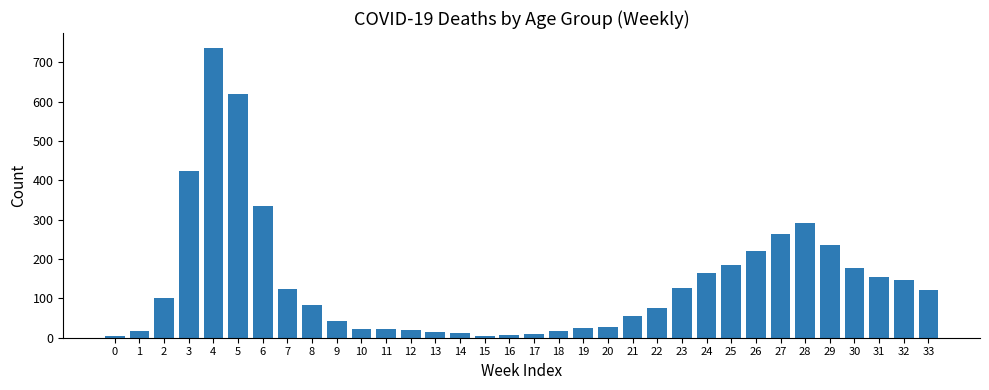

What is the maximum value shown in the chart?

738